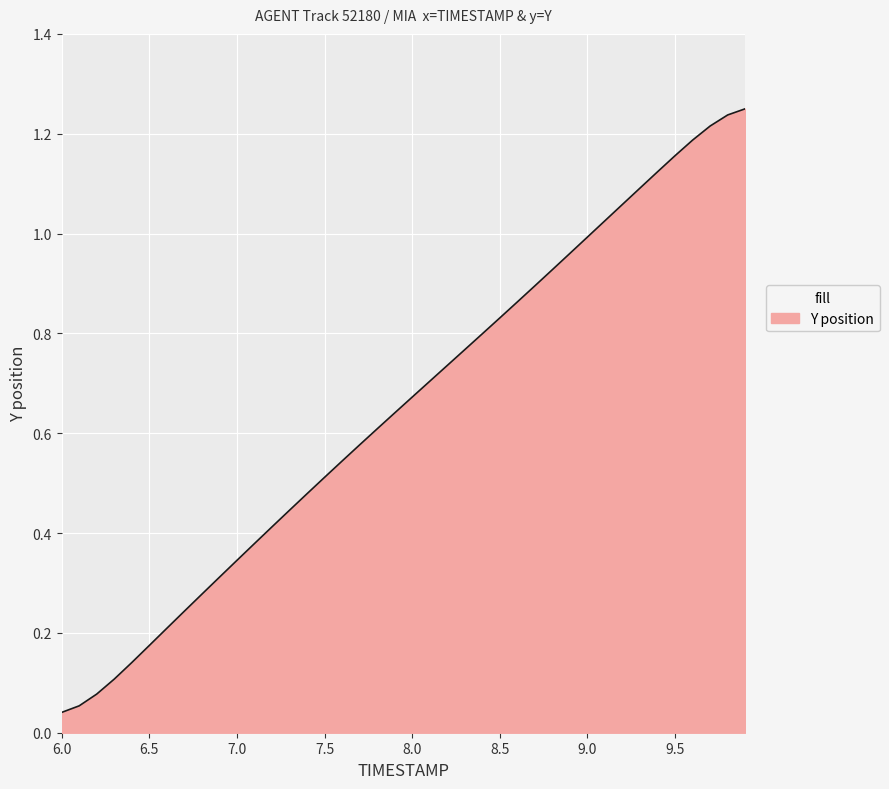

Which label corresponds to the smallest value in the chart?

6.0